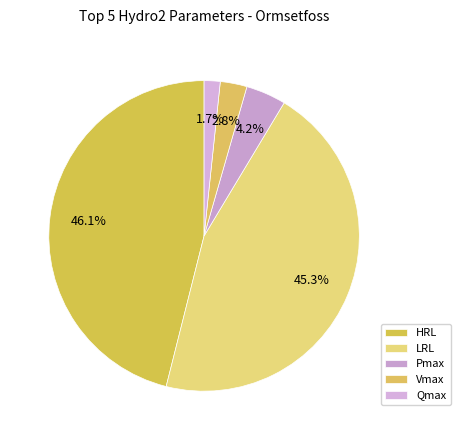

Count the number of slices in the pie.

5